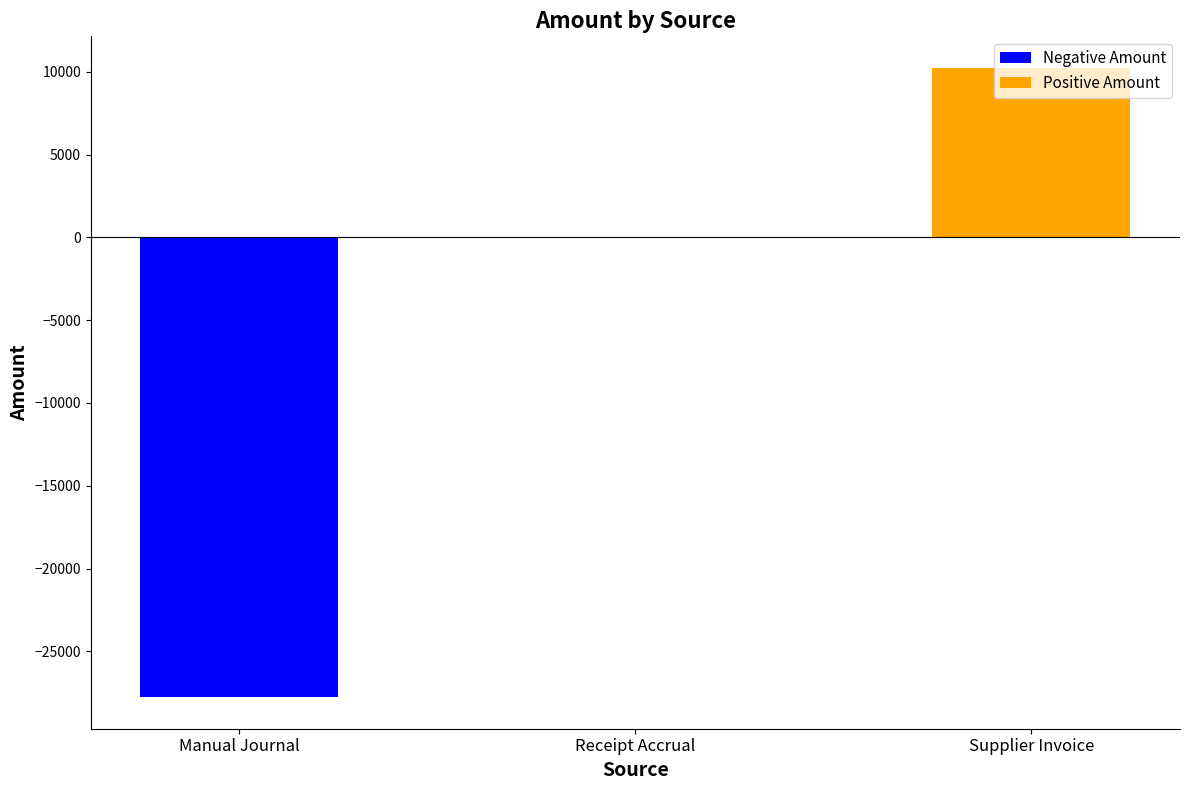

How many series are shown in this chart?

2